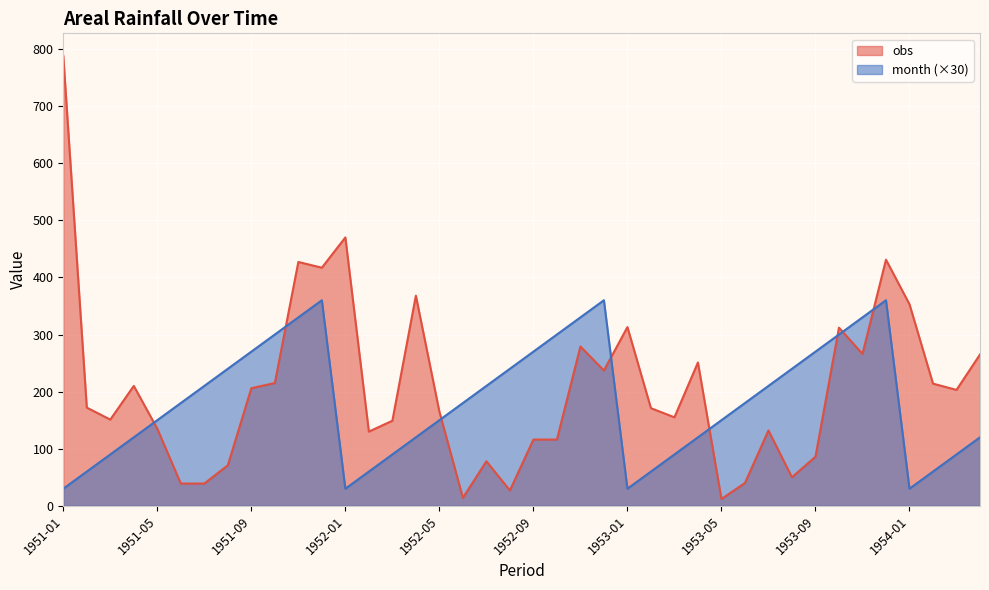

True or false: Month and Monthly Rainfall (obs) intersect in this chart.

True